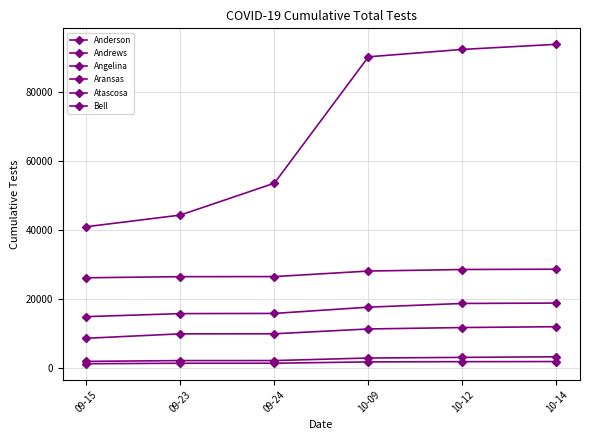

Where does the Bell series first go above 90247?

10-12